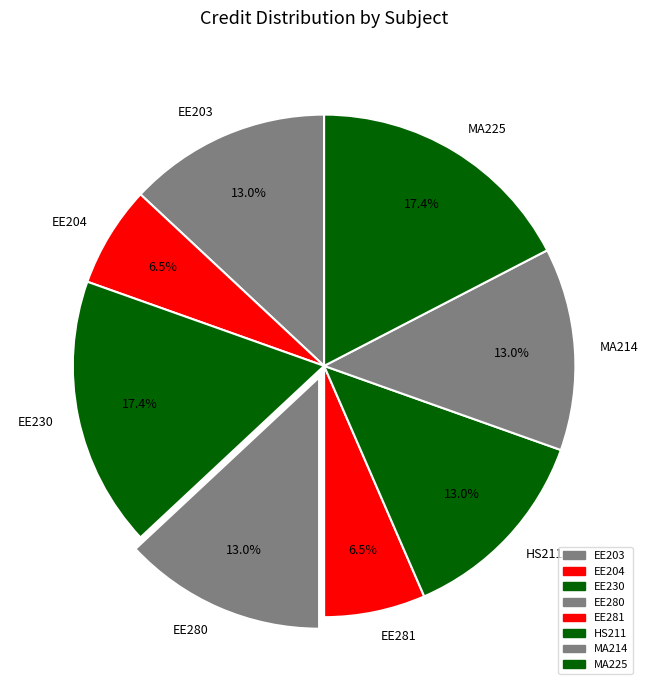

Is EE203 the majority of the pie?

No